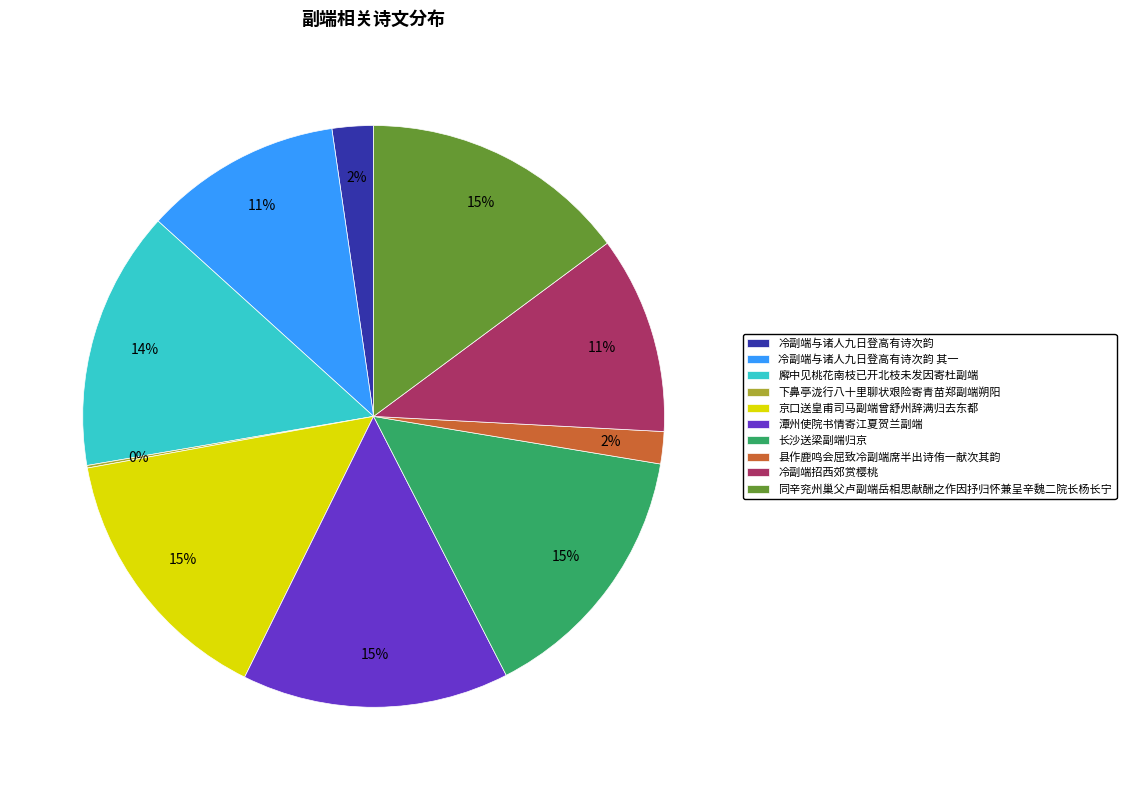

To the nearest percent, what portion does 长沙送梁副端归京 represent?

15%